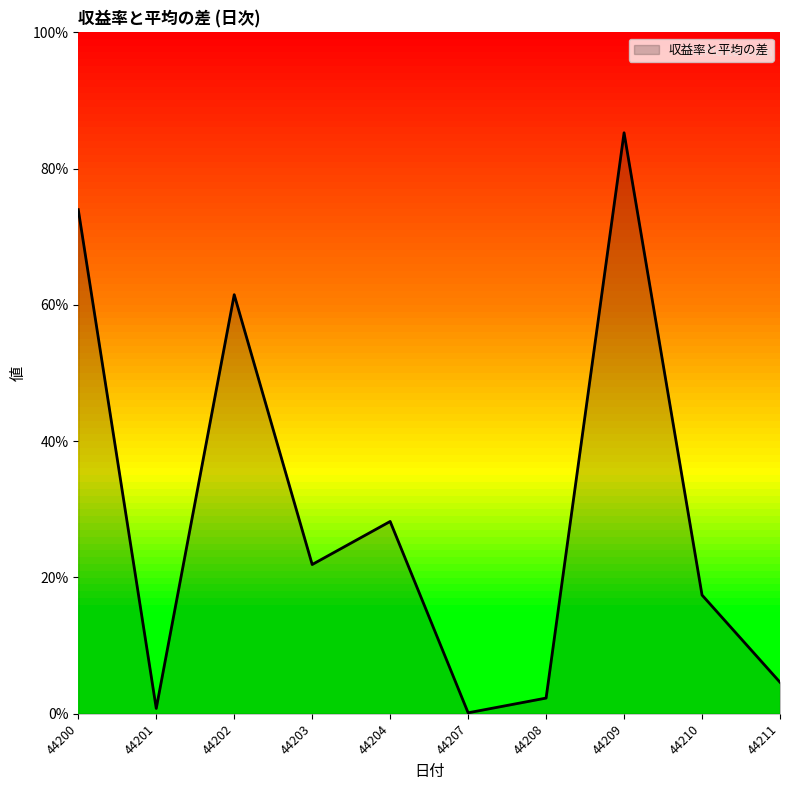

Does the chart have visible grid lines?

No